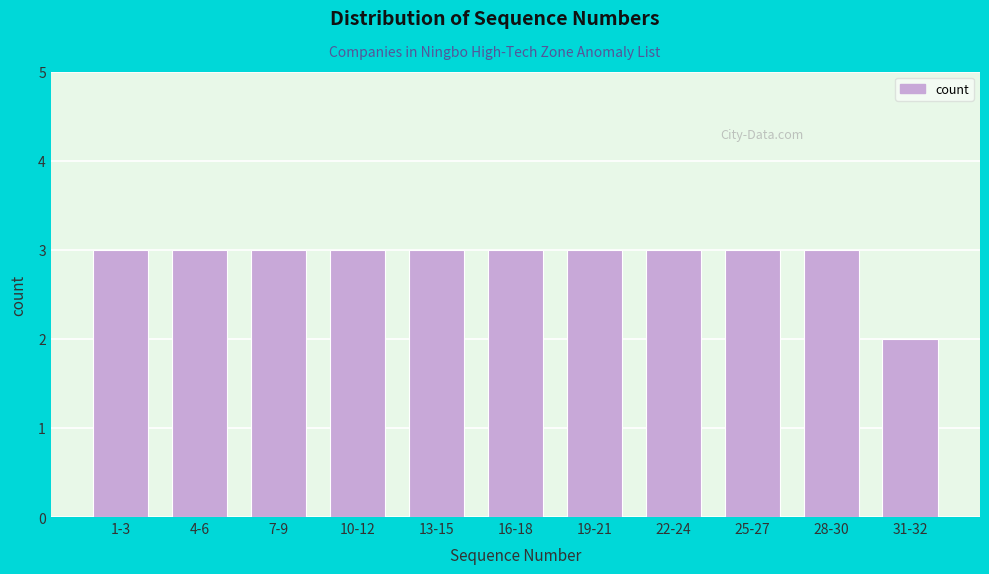

Reading left to right, list all the values displayed in this chart.

3	3	3	3	3	3	3	3	3	3	2